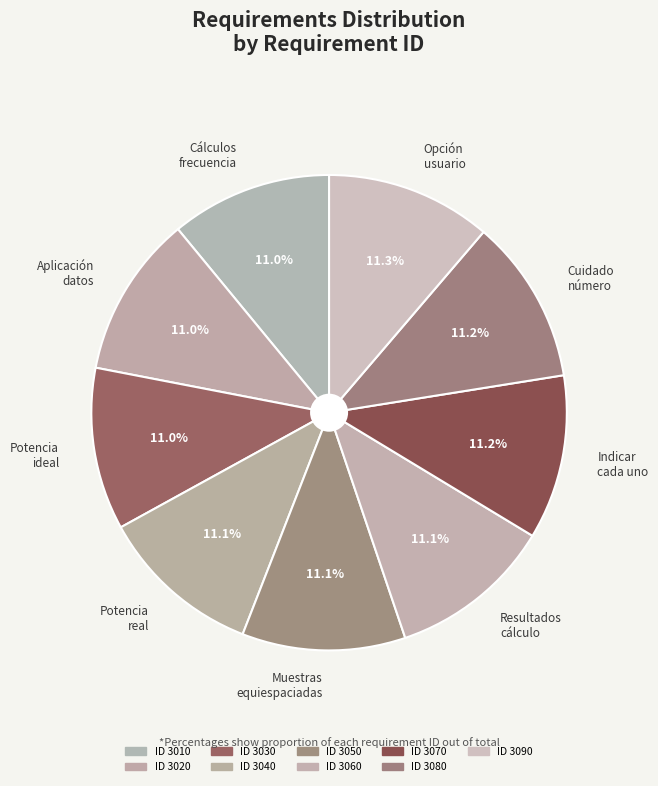

Does Potencia real account for over 50% of the chart?

No